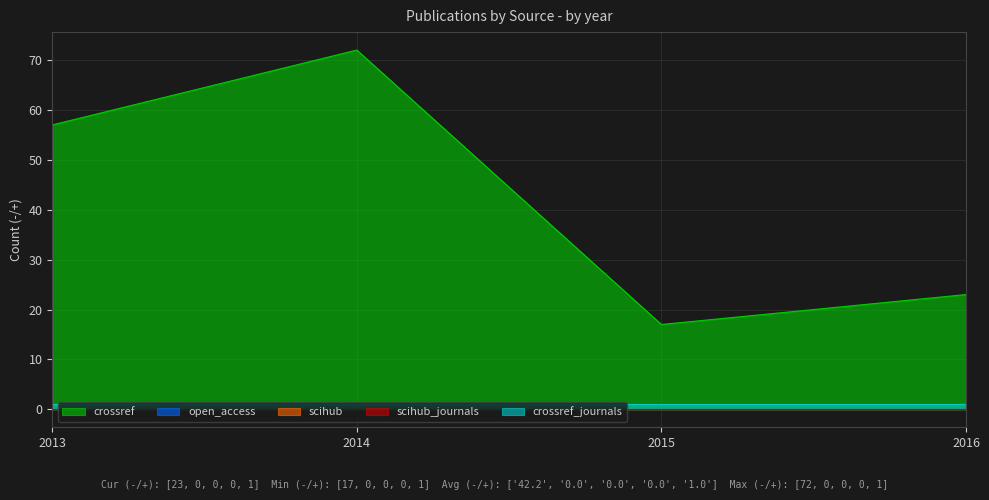

At how many categories does at least one series exceed 24?

2